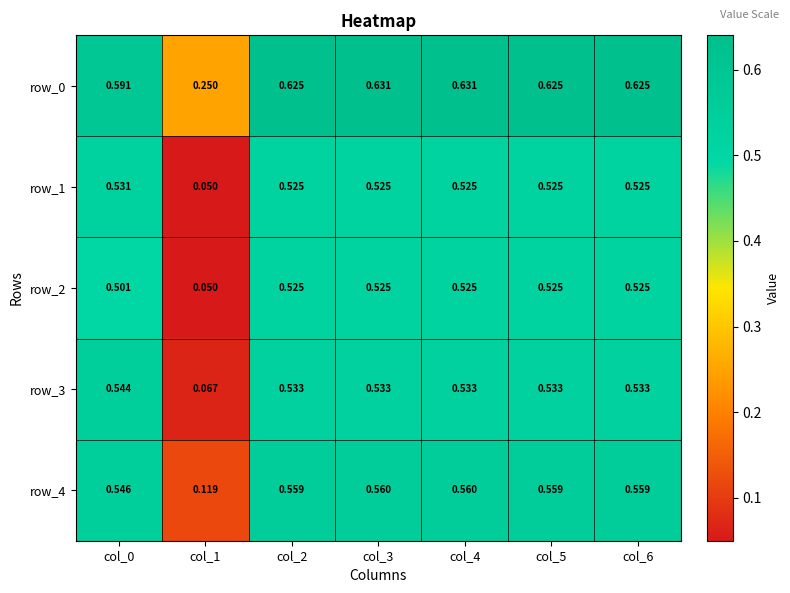

Is the value of row_0 at col_1 greater than the value of row_1 at col_2?

No